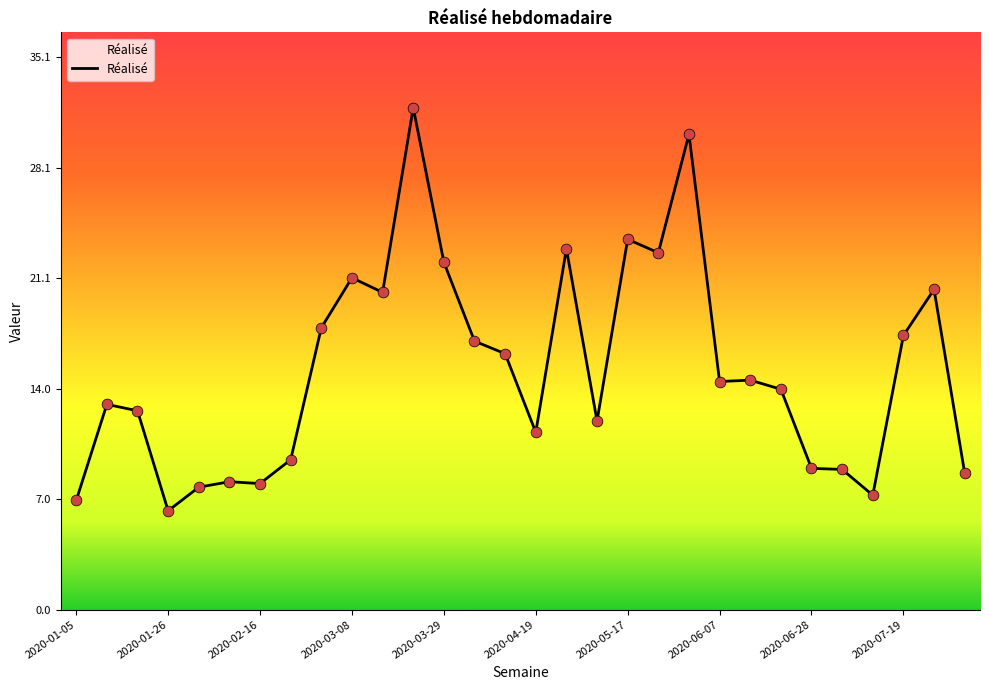

What is the minimum value shown in the chart?

6.3